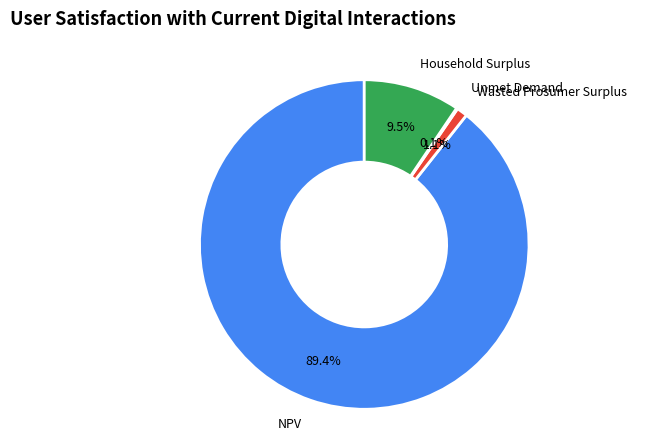

Does any single category account for the majority?

Yes